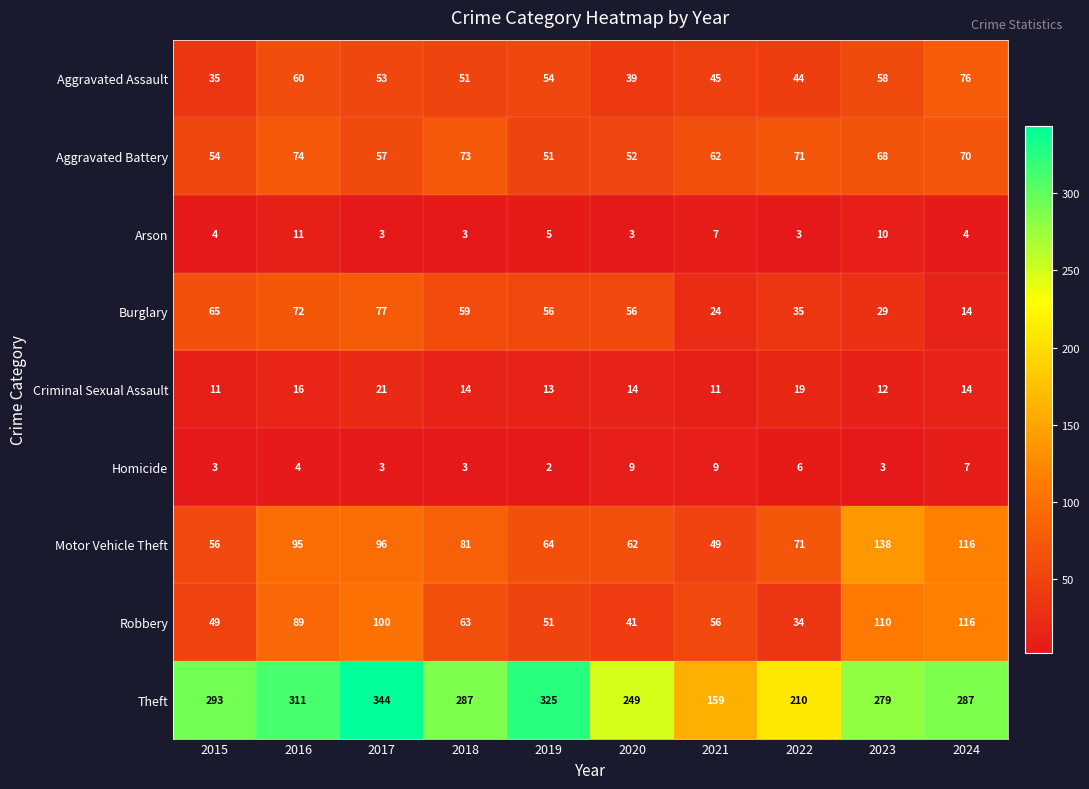

Which category has the highest value in the Criminal Sexual Assault series?

2017